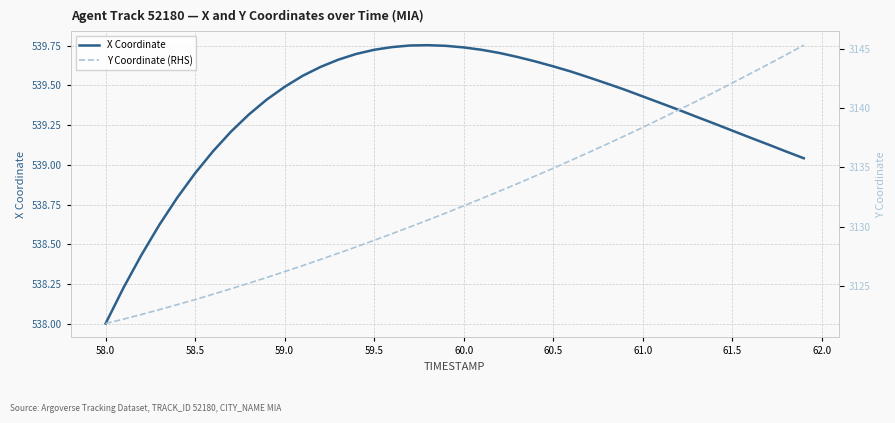

What is the lowest value of the X Coordinate series?

538.0